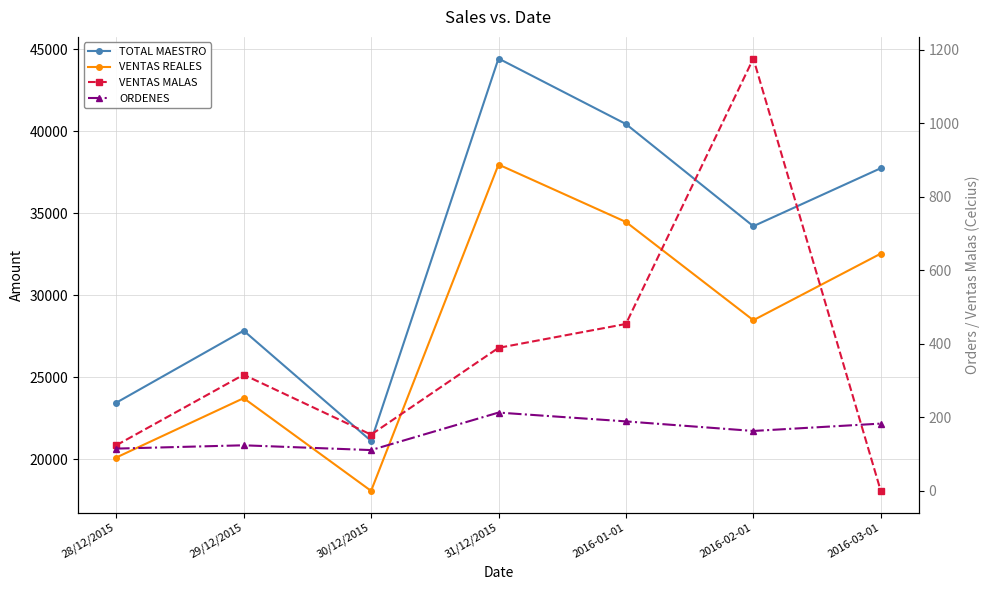

Read the VENTAS REALES value at 28/12/2015.

20105.1